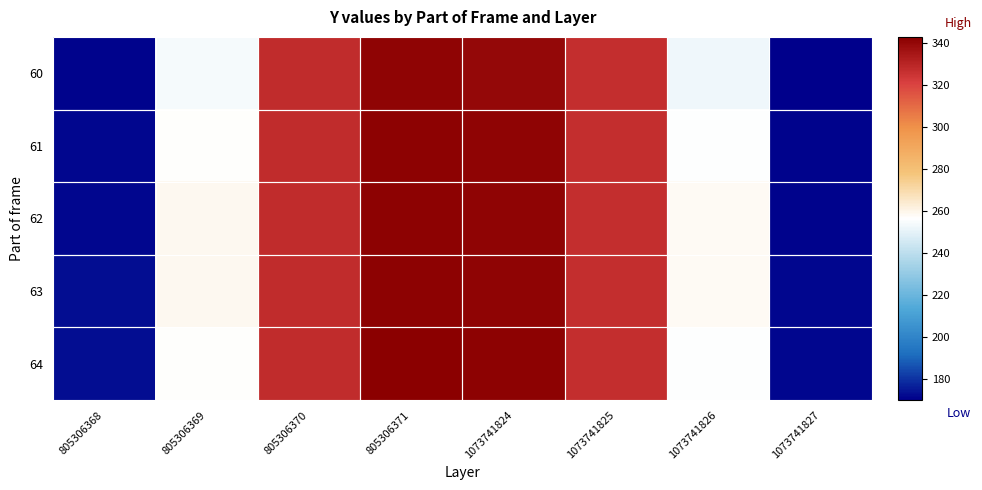

At 805306370, list the series in order from smallest to largest.

60, 61, 62, 63, 64